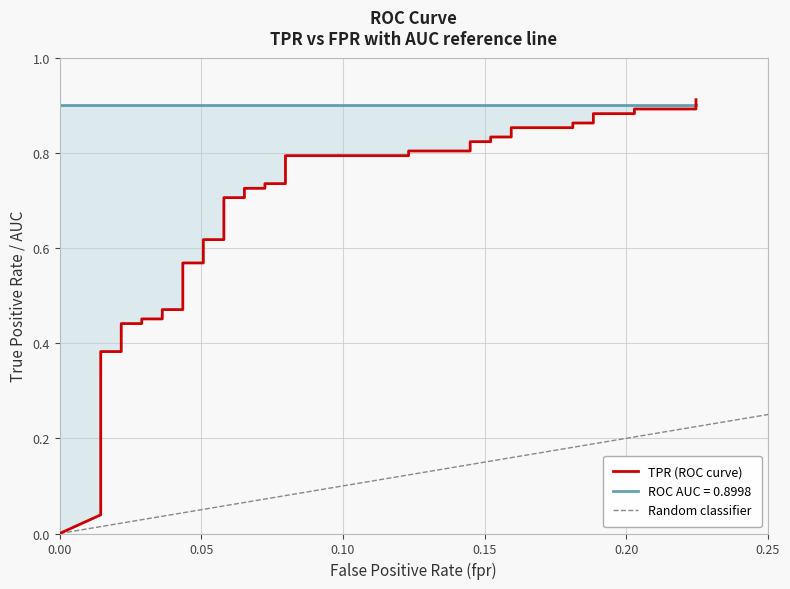

What is the value of the 26th point from the left?

0.8